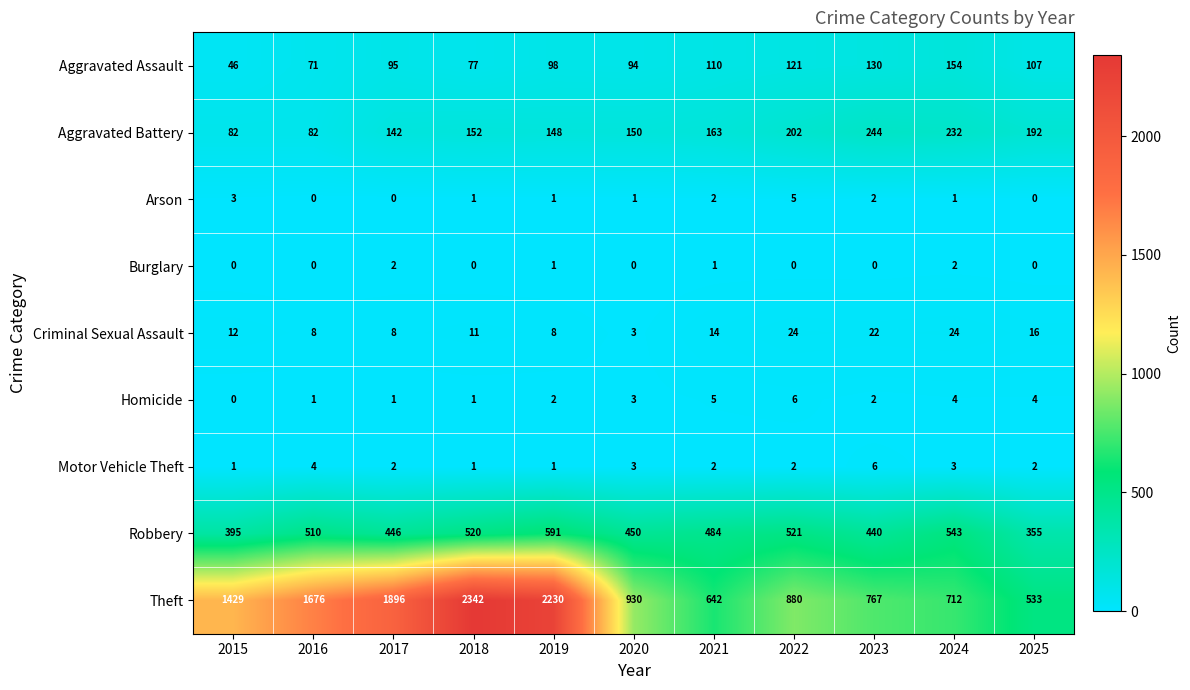

At which category is the sum across all series the highest?

2018